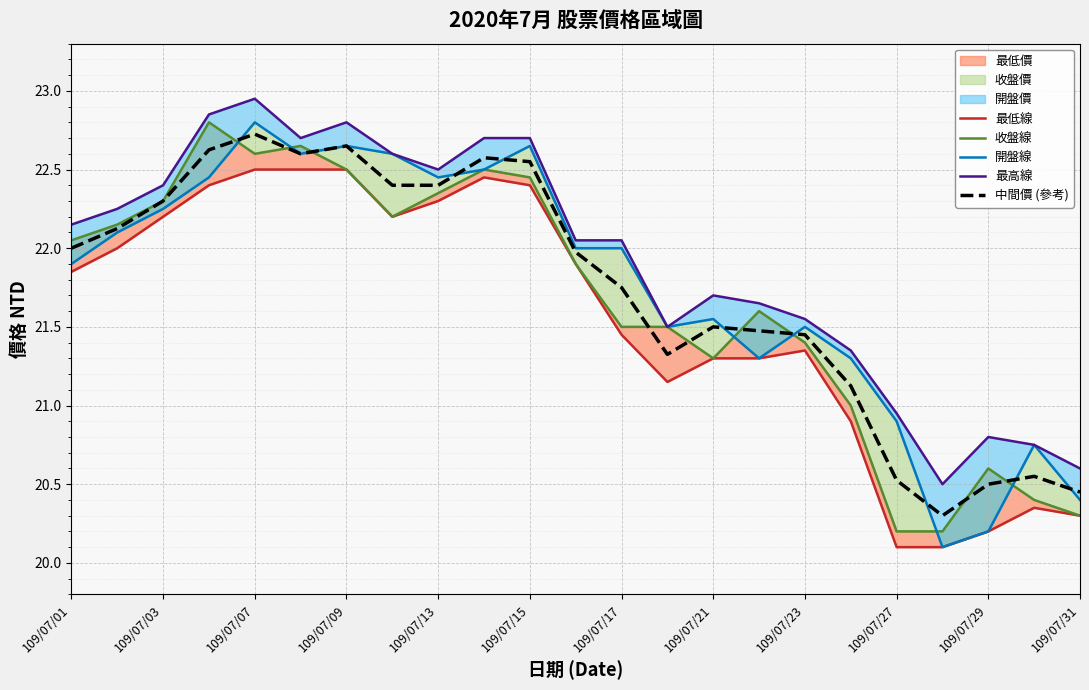

How many data points in 中間價 (參考) are less than 21?

5